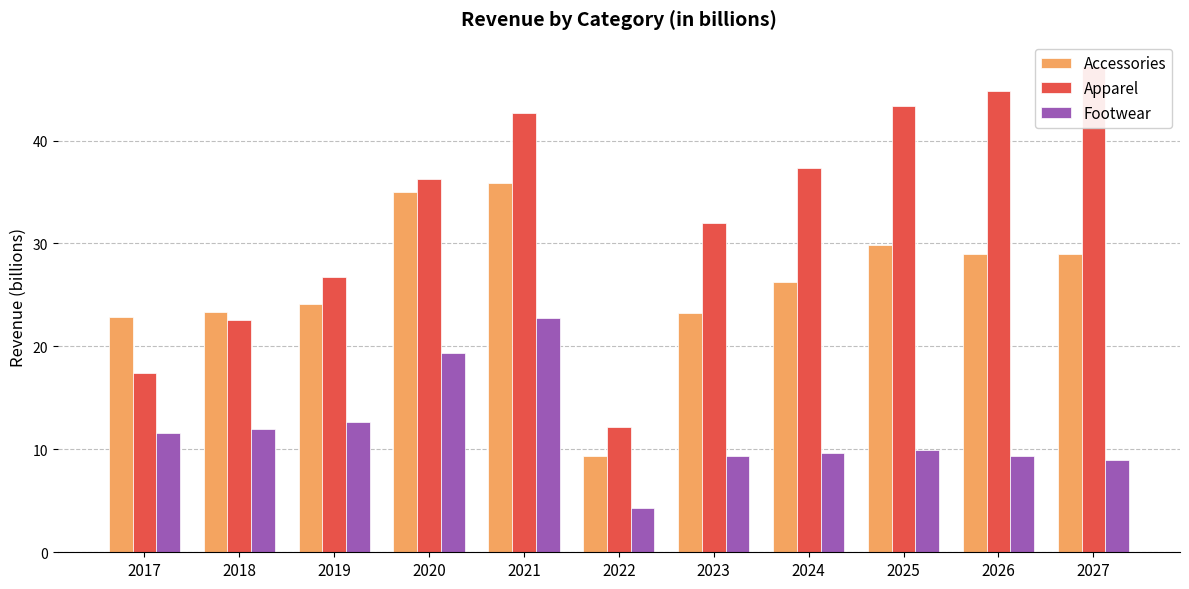

Reading left to right, what are all the values shown in this chart?

Accessories: 22.9	23.3	24.1	35.0	35.9	9.4	23.2	26.3	29.8	29.0	29.0
Apparel: 17.5	22.6	26.7	36.2	42.6	12.2	32.0	37.4	43.4	44.8	47.2
Footwear: 11.6	12.0	12.7	19.3	22.8	4.3	9.3	9.6	10.0	9.3	8.9